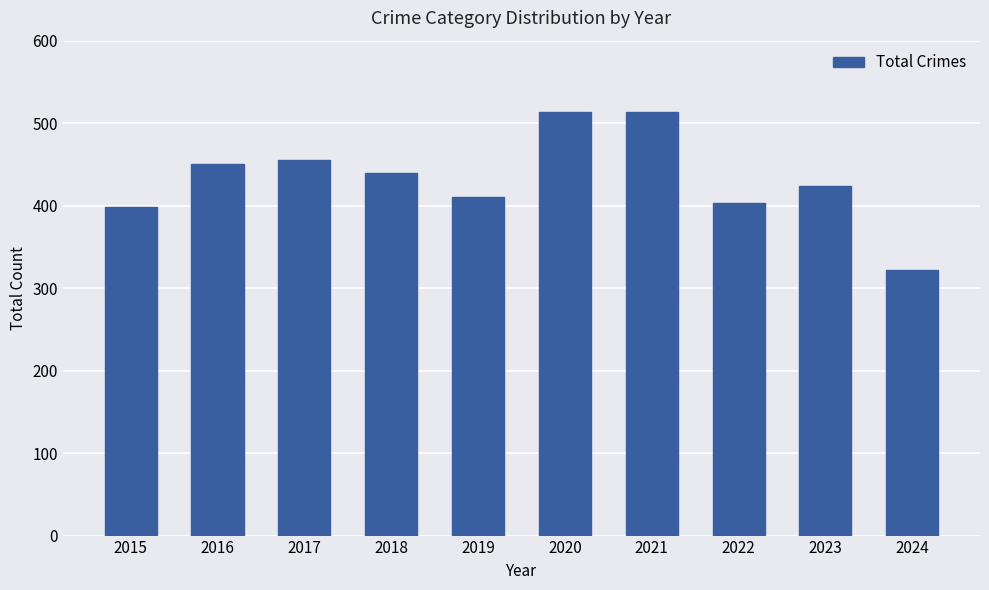

Which label corresponds to the smallest value in the chart?

2024